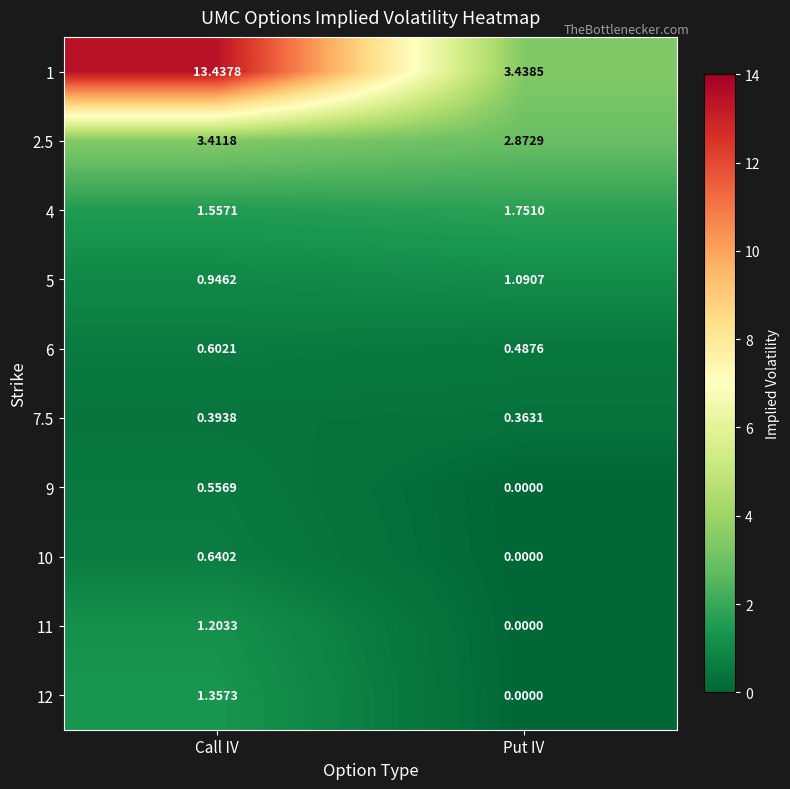

At which label is 9 closest to 0?

Put IV